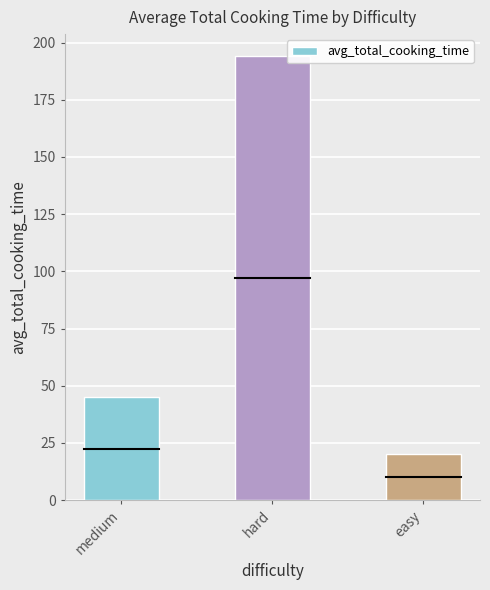

What is the approximate value at easy, to the nearest 10?

20